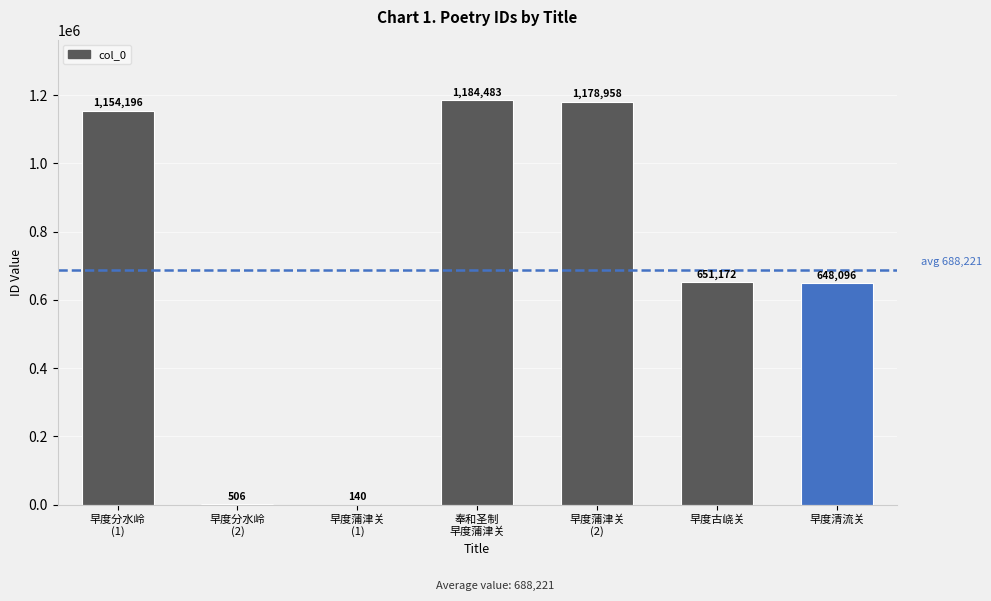

What is the sum of all values?

4817551